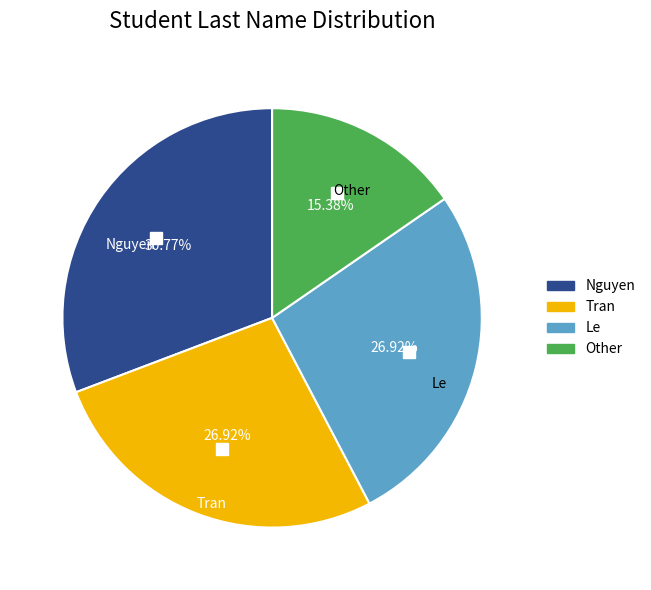

Which category has the smallest portion of the pie?

Other